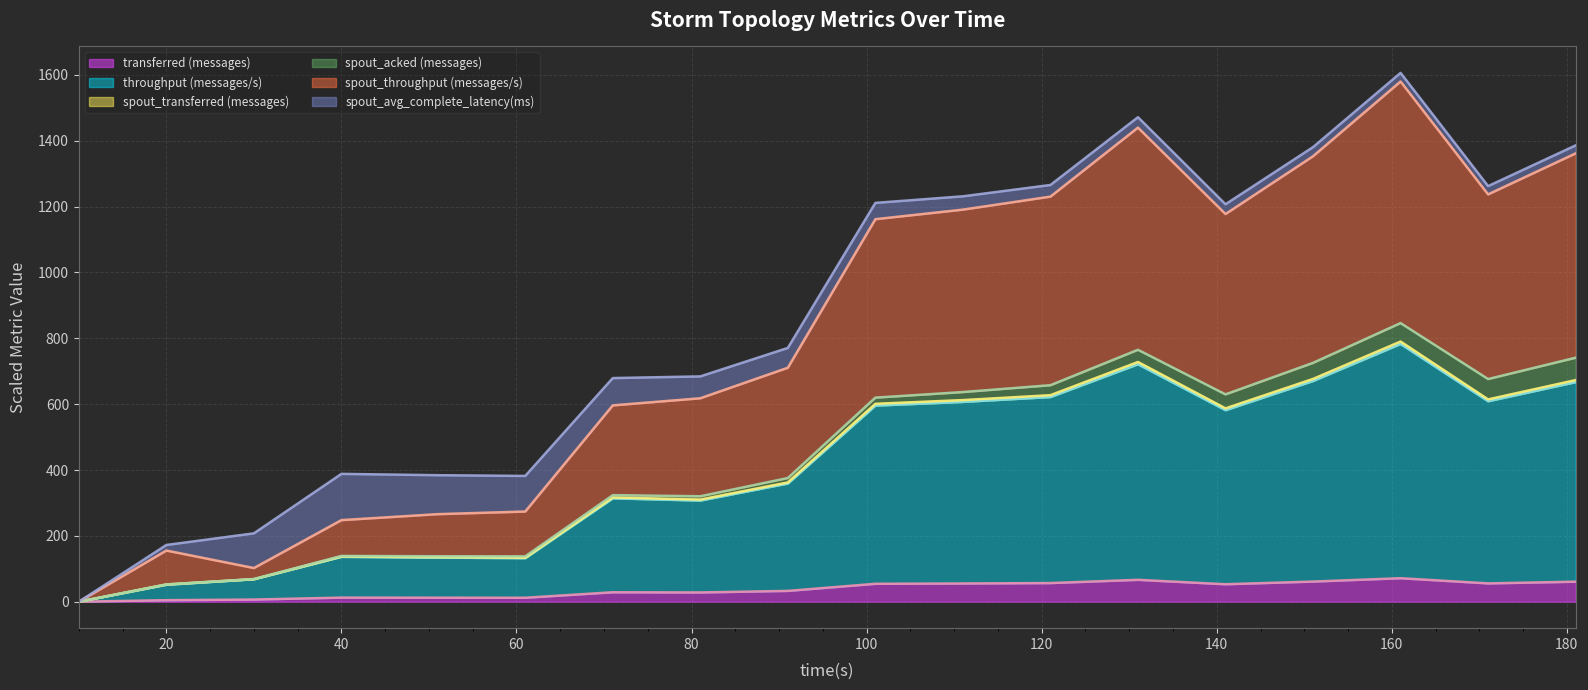

True or false: spout_transferred (messages) and spout_throughput (messages/s) intersect in this chart.

False